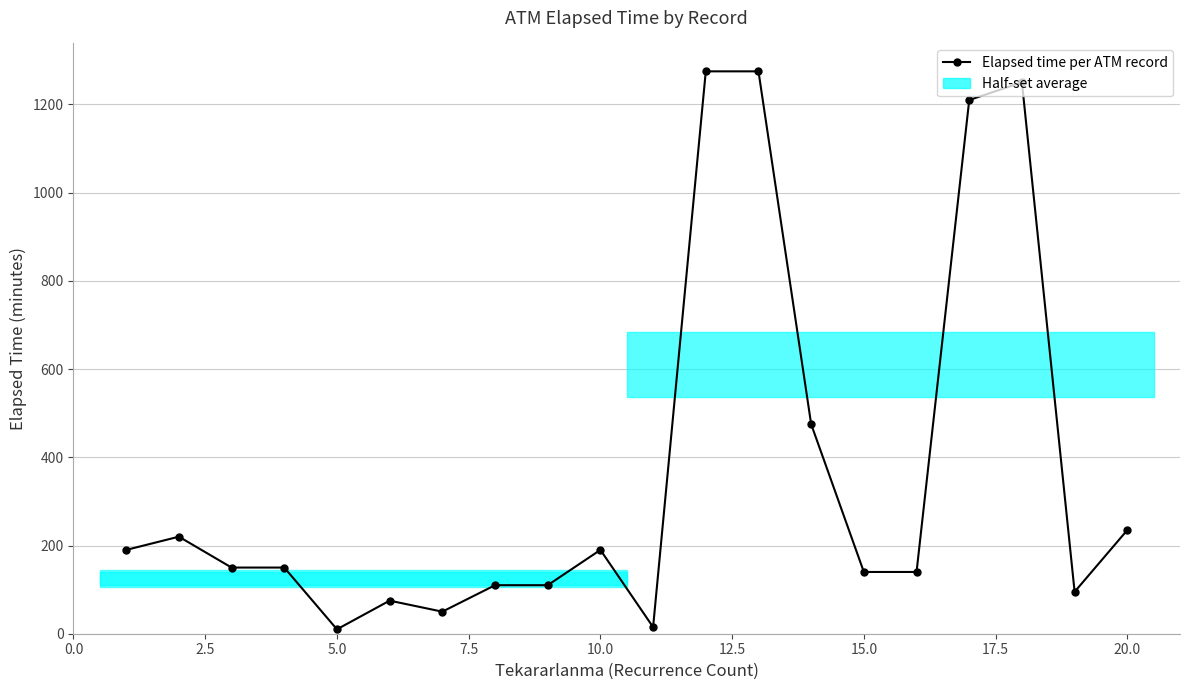

What is the difference between the maximum and minimum values?

1265